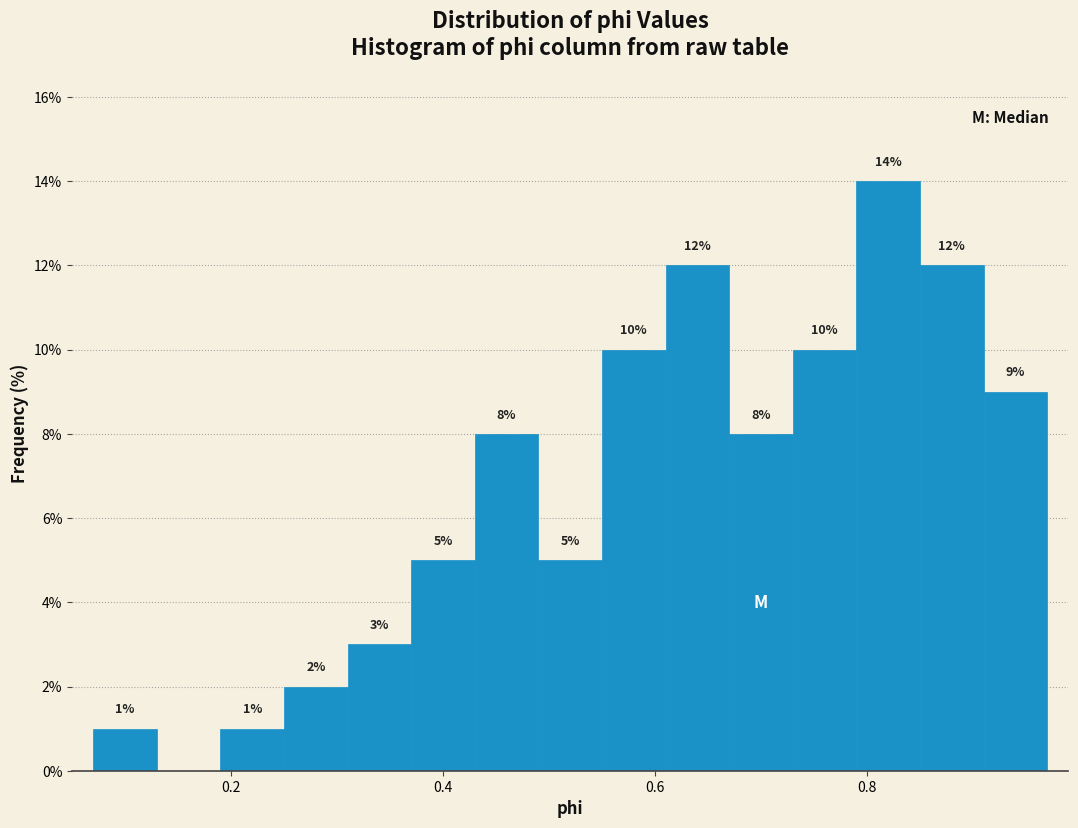

Around what value on the x-axis is the tallest bar? Give the approximate position of its centre, as read against the axis.

0.82